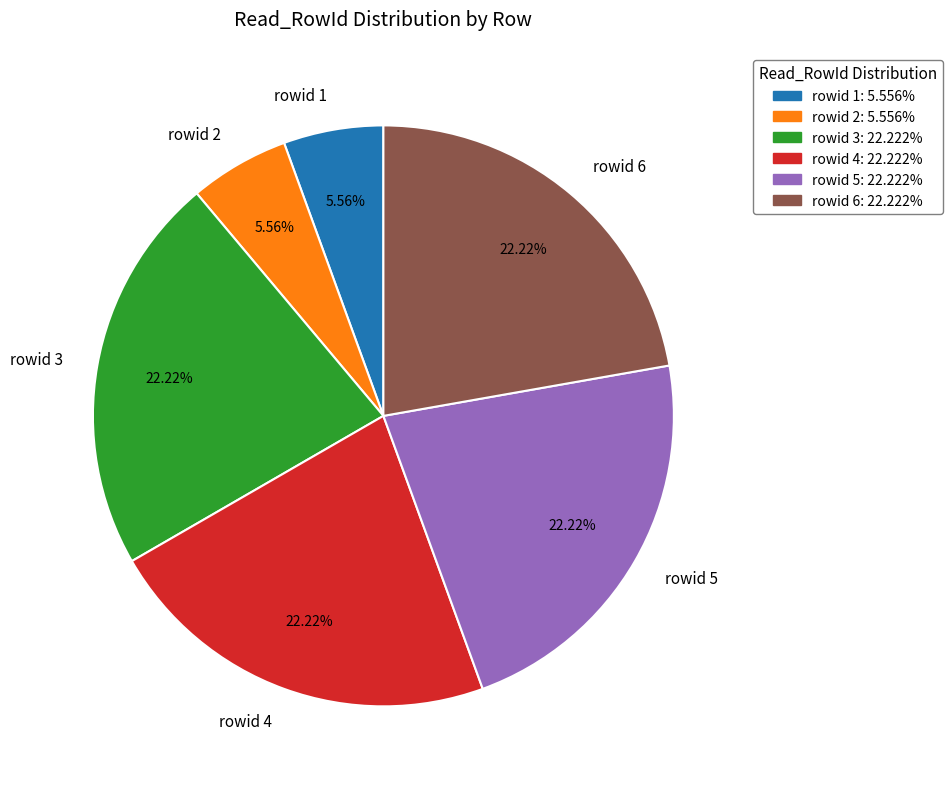

Do rowid 4 and rowid 3 together represent more than half of the pie?

No